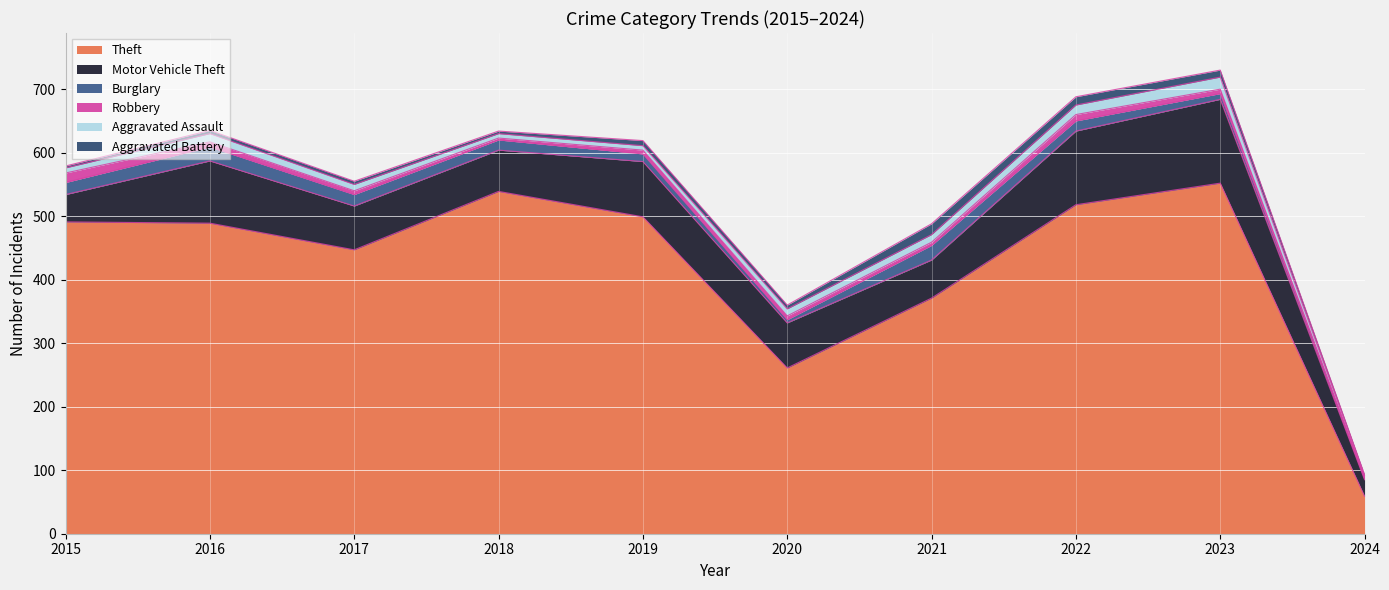

The Burglary series shows 14 at 2023. True or false?

False